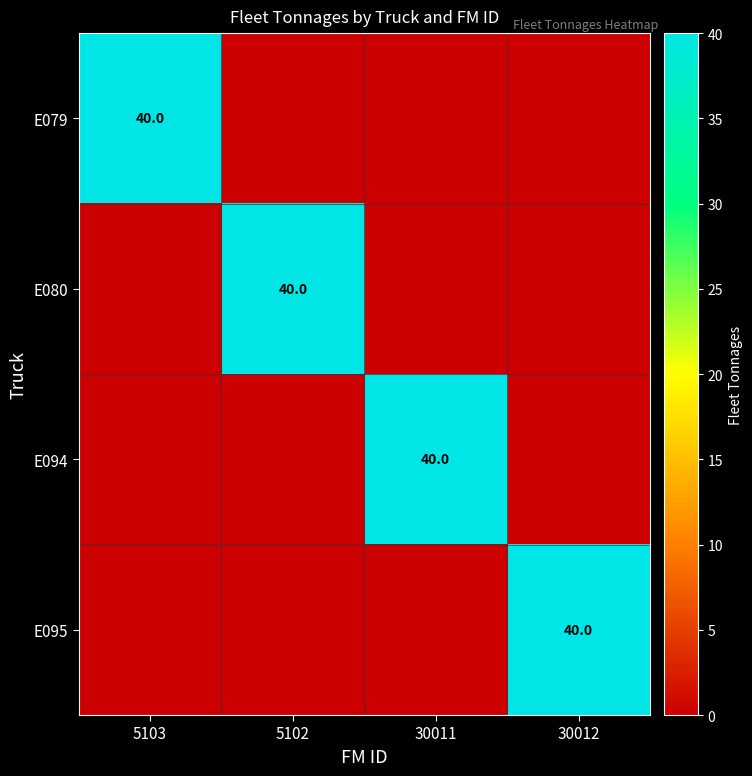

How many values in the E079 series exceed 0?

1